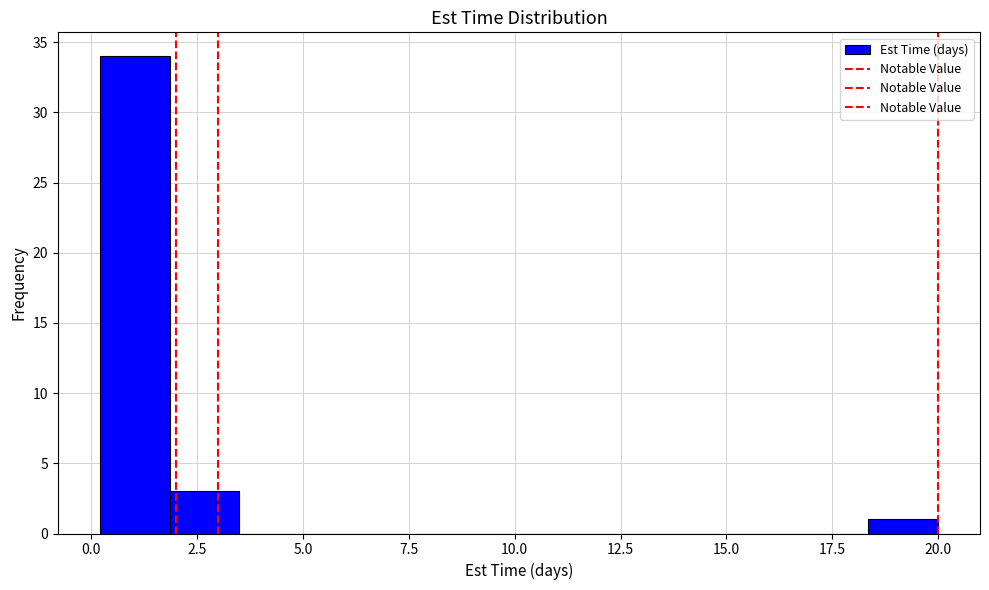

Around what value on the x-axis is the tallest bar? Give the approximate position of its centre, as read against the axis.

1.0